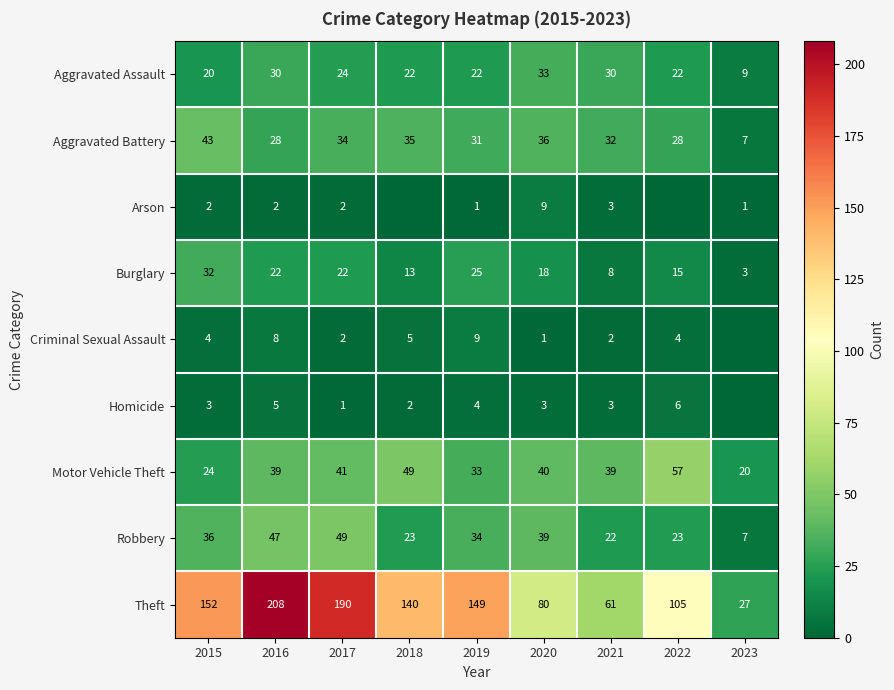

What value does the Burglary series have at 2022?

15